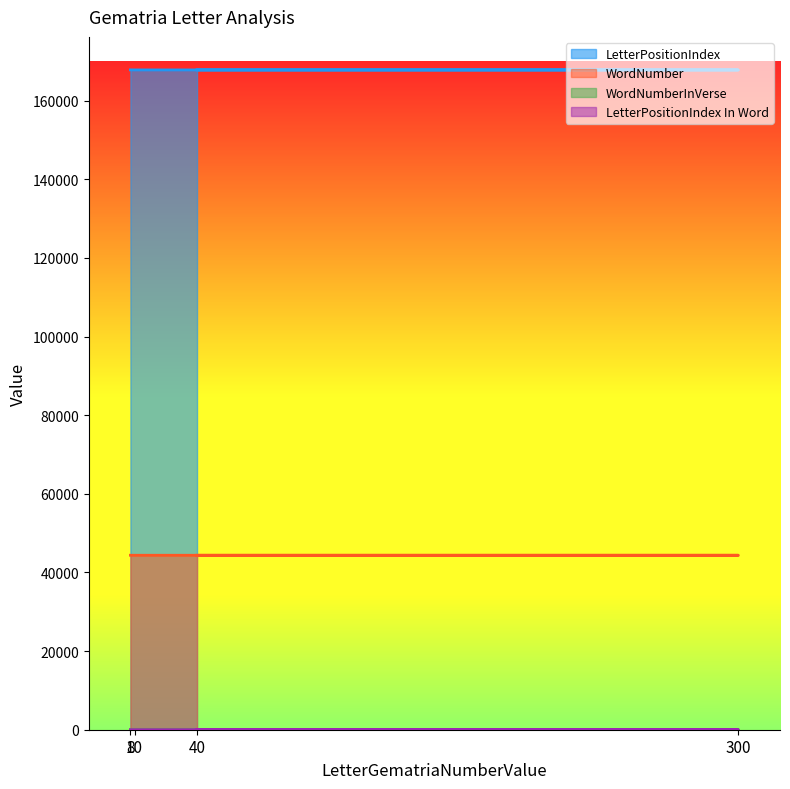

True or false: LetterPositionIndex In Word and LetterPositionIndex cross at least once.

False